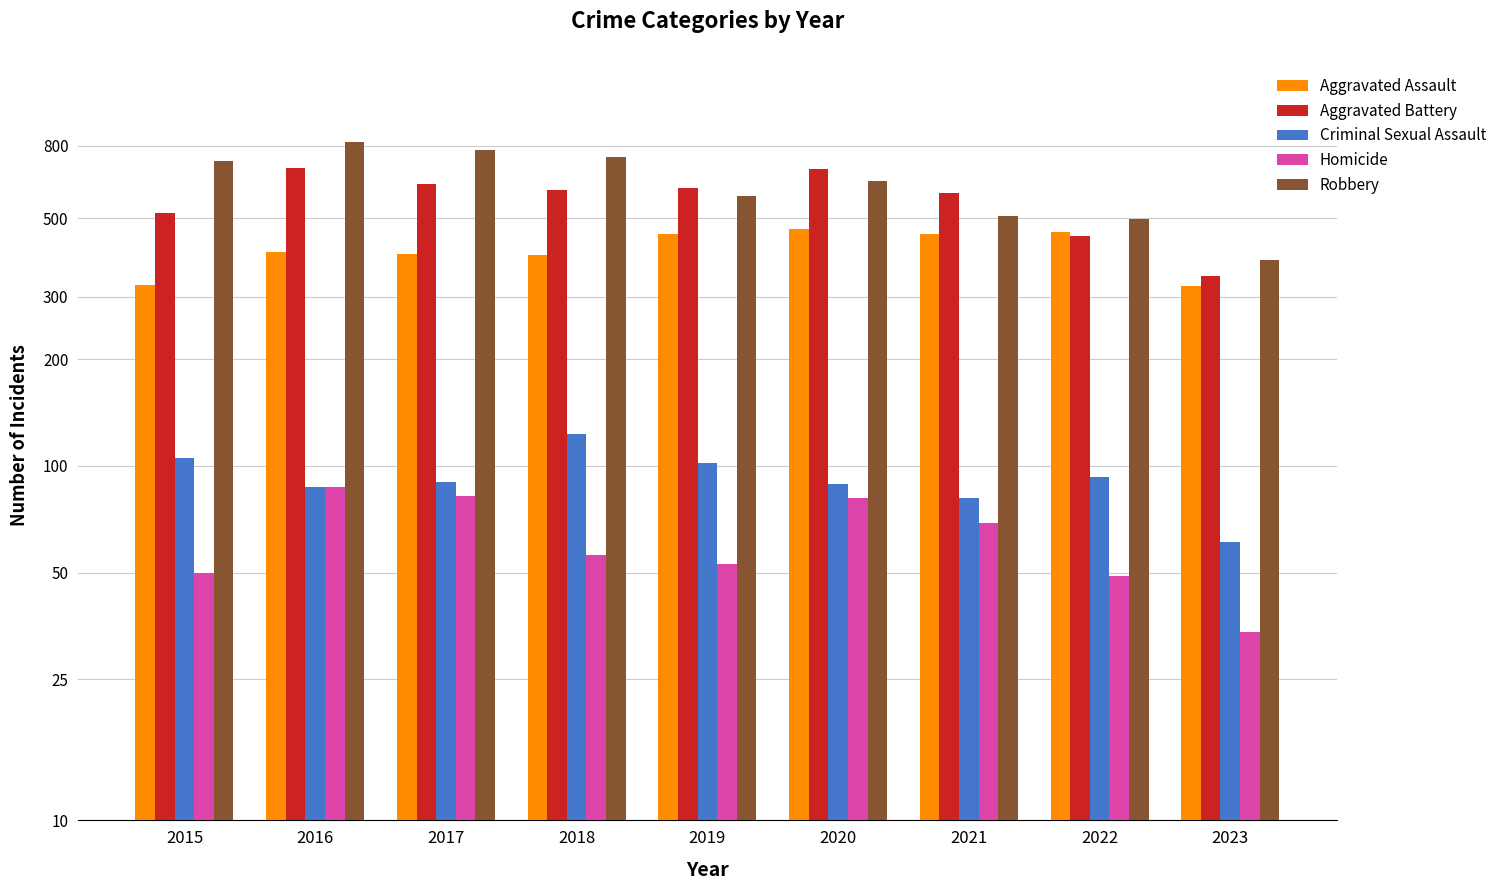

What is the difference between the highest and lowest values at 2019?

555